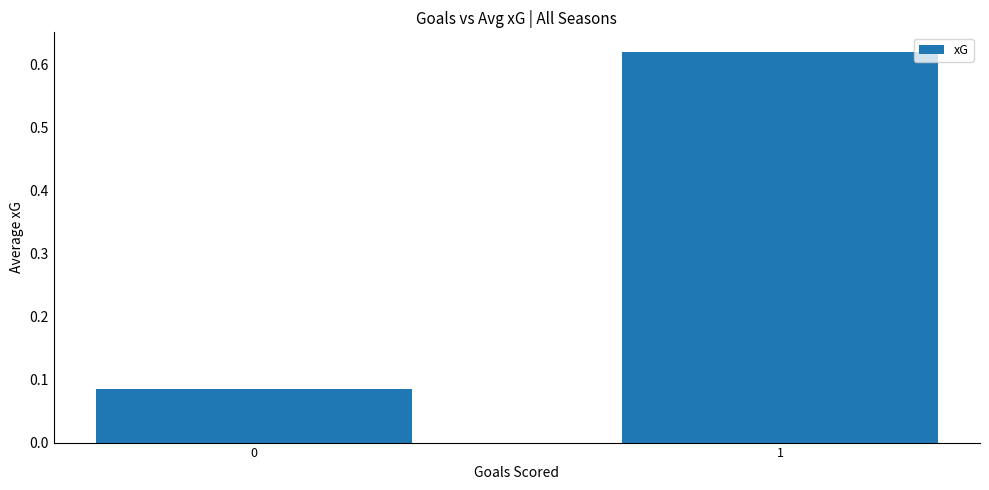

Count the values in the range 0 to 1.

2